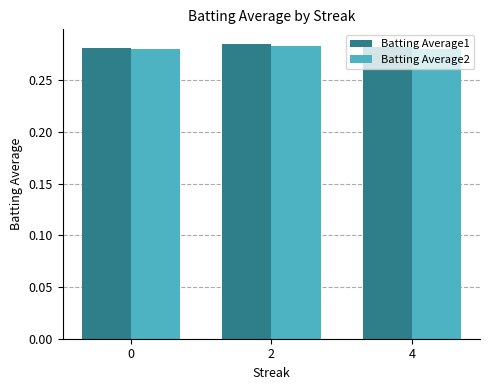

At how many categories does at least one series exceed 0?

3